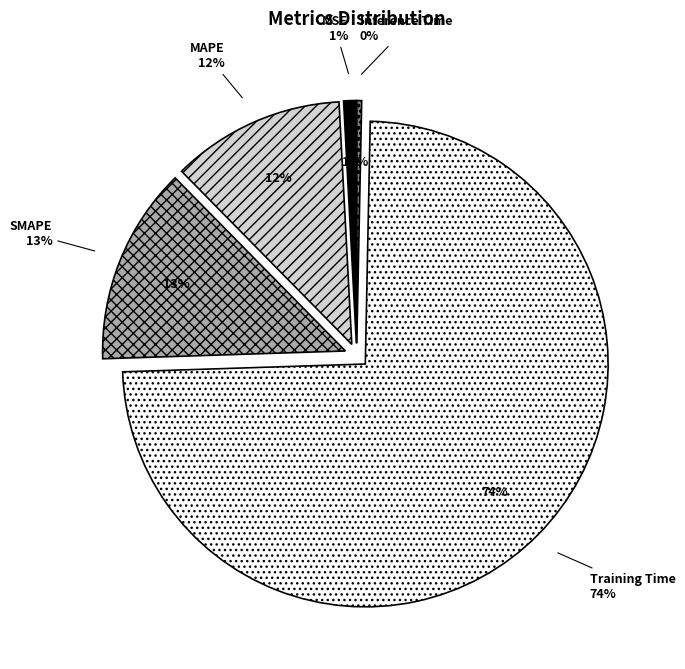

To the nearest percent, what portion does Training Time represent?

74%